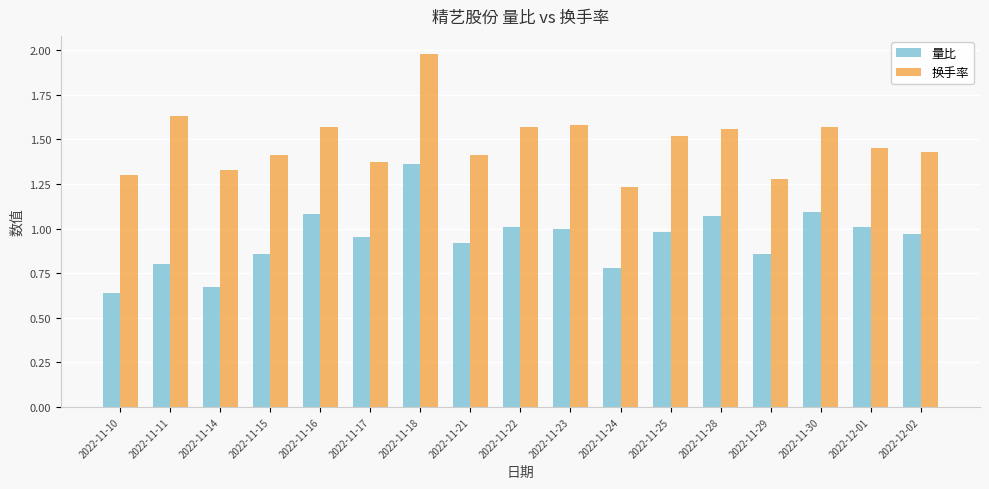

Which series changed the most between 2022-11-10 and 2022-12-02?

量比